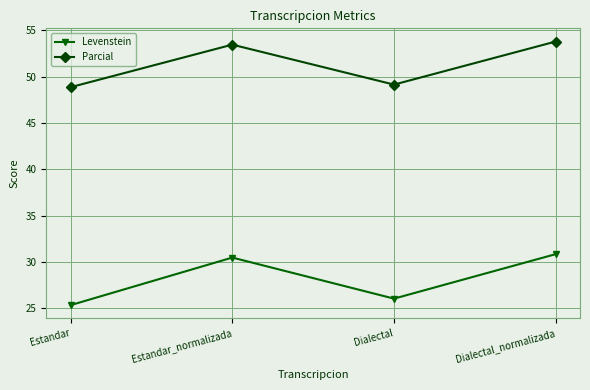

Between Estandar_normalizada and Dialectal, which series saw the biggest shift?

Levenstein